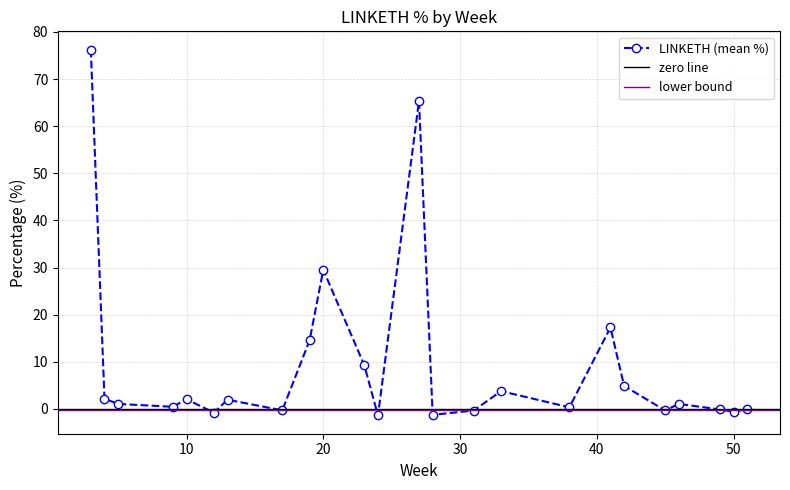

What is the maximum value for LINKETH?

76.2